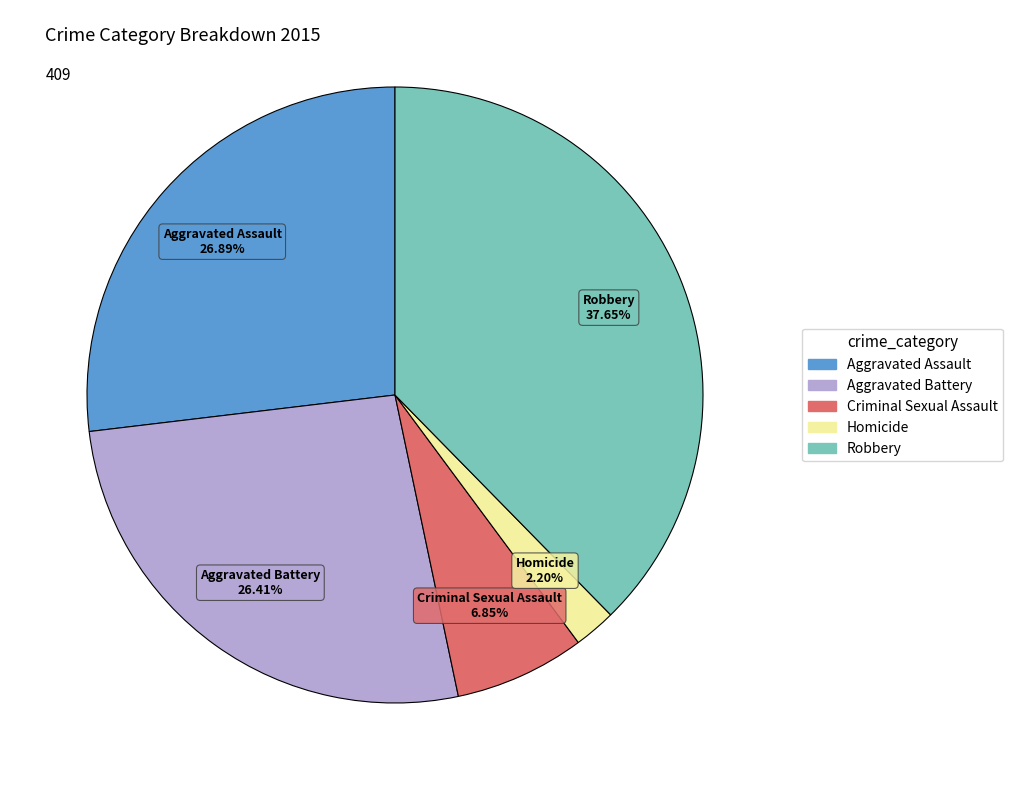

Between Criminal Sexual Assault and Homicide, which is larger?

Criminal Sexual Assault